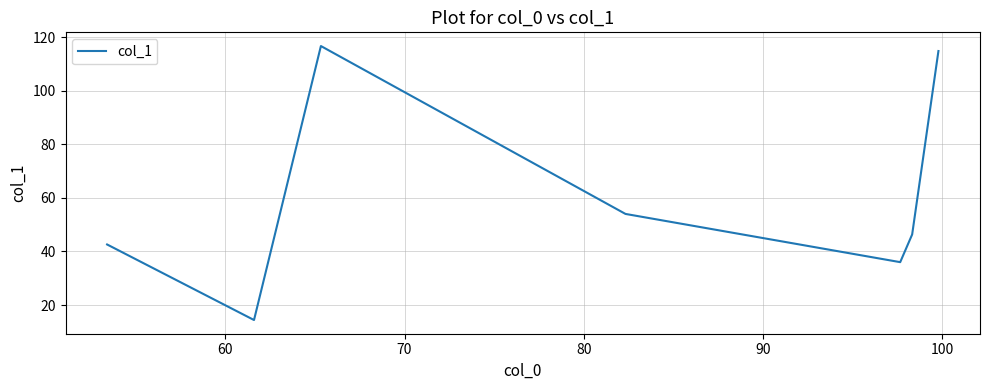

What is the difference between the maximum and minimum values?

102.3